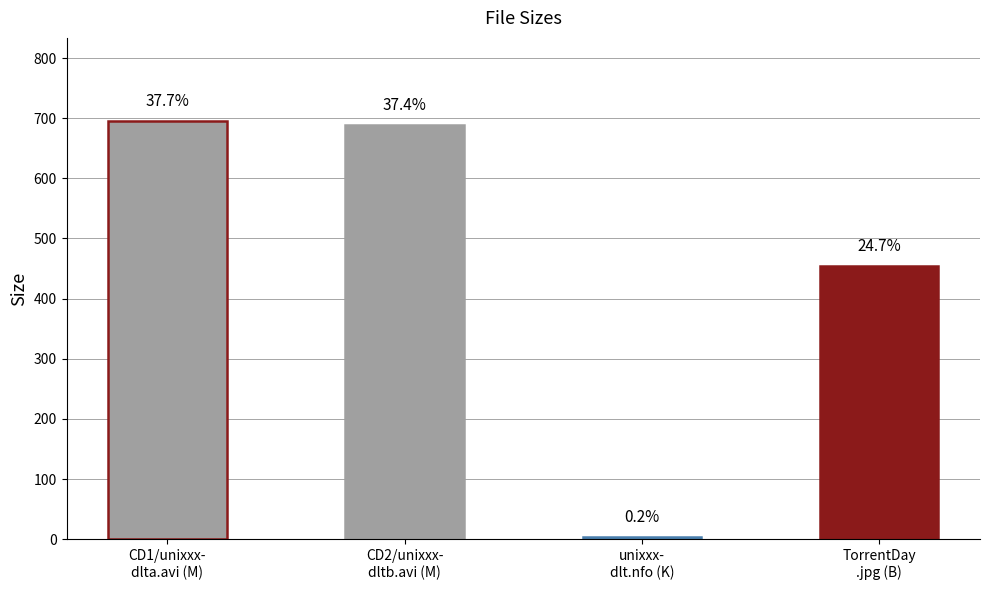

Reading left to right, extract all data points from this chart.

694.5	689.1	2.8	454.0